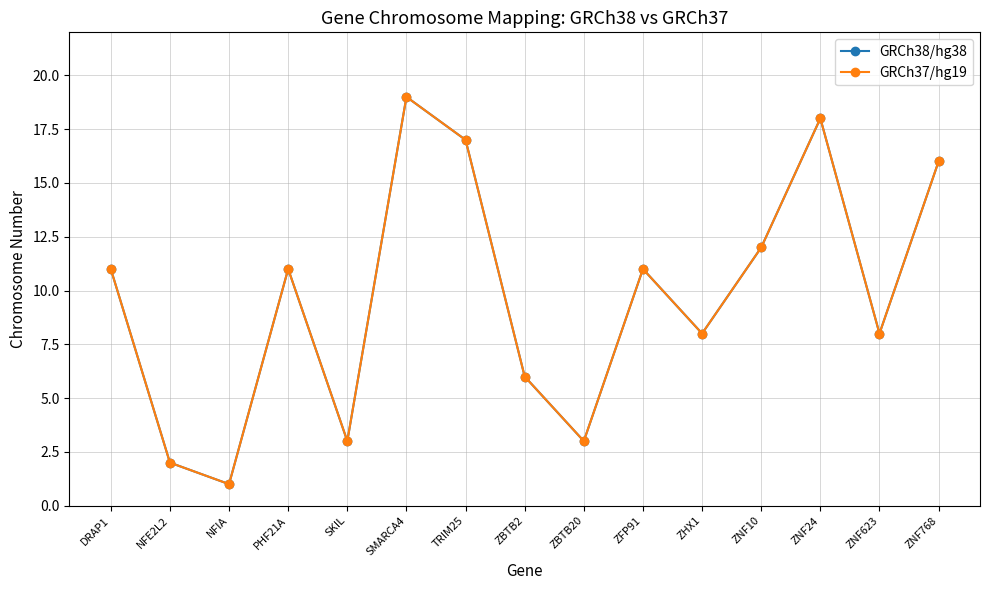

Which category has the highest value in the GRCh37/hg19 series?

SMARCA4